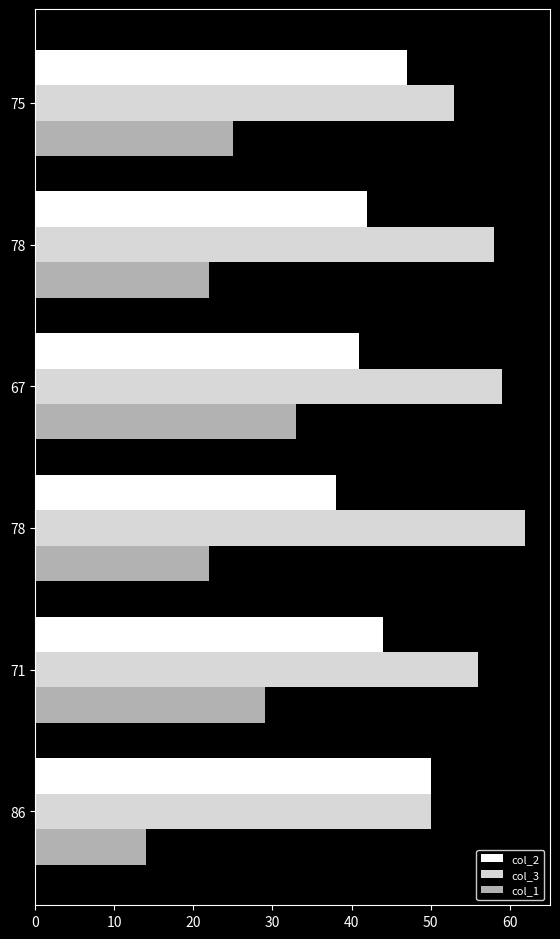

Reading left to right, list all the values displayed in this chart.

col_2: 50	44	38	41	42	47
col_3: 50	56	62	59	58	53
col_1: 14	29	22	33	22	25